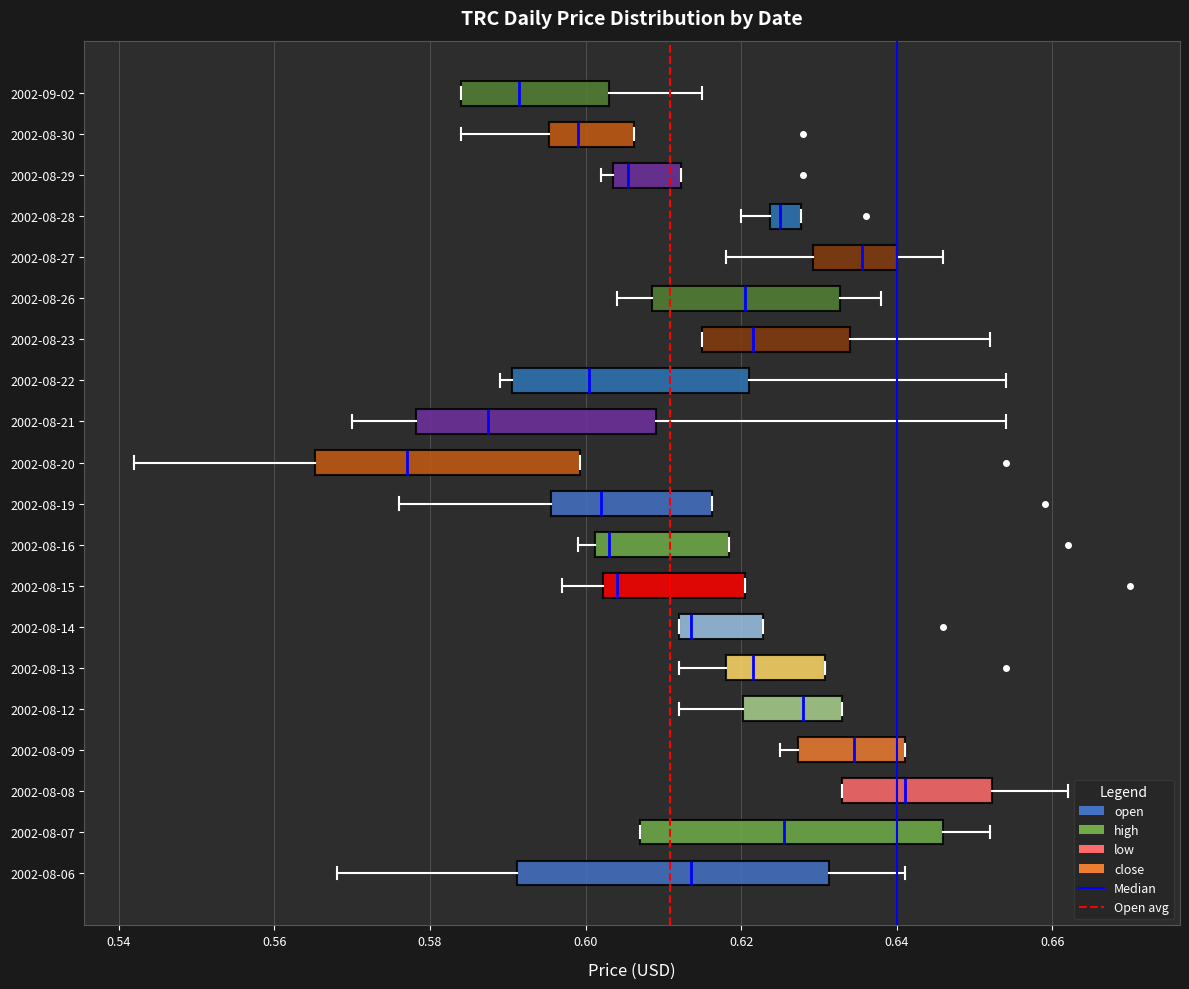

Which box's median line is the furthest to the right?

2002-08-08